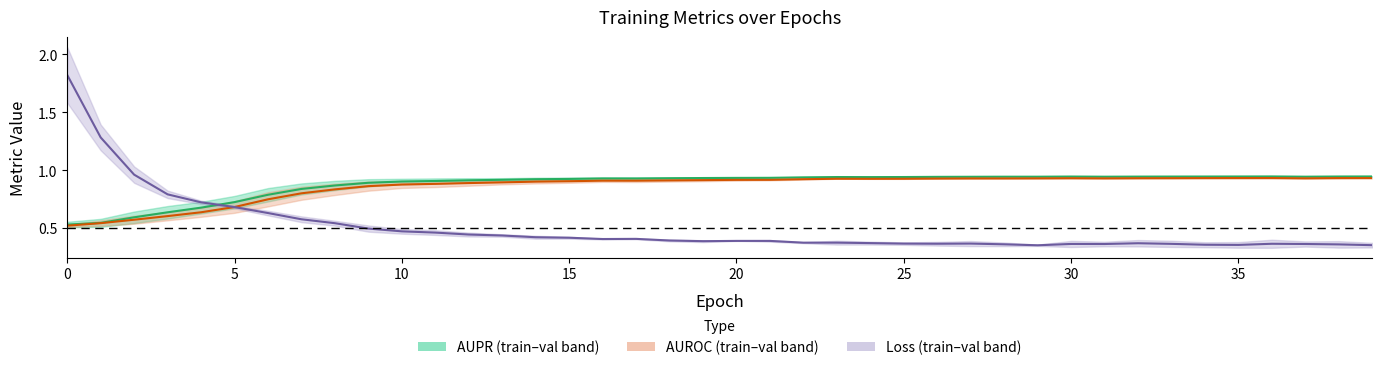

What is the sum of all AUROC (avg) values?

34.4